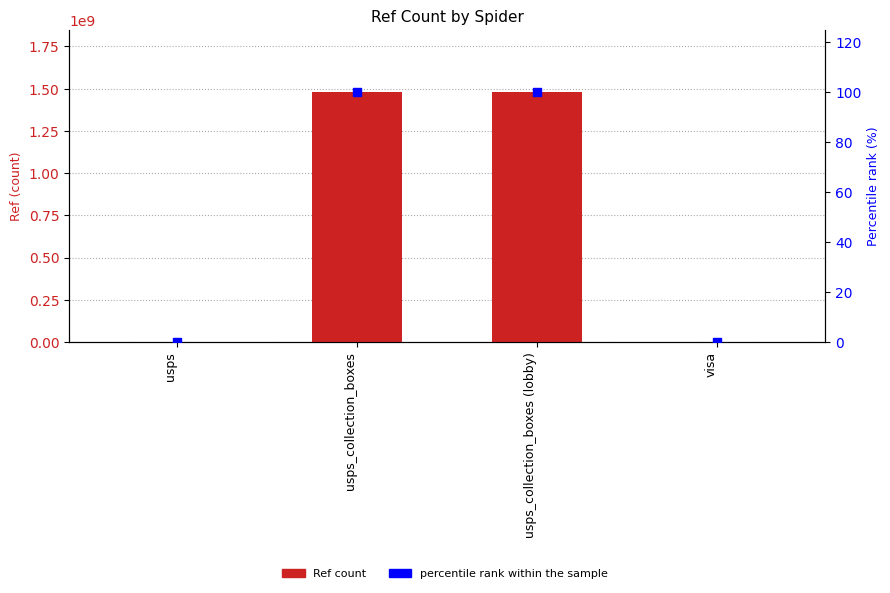

Which series has the largest Y range (max minus min)?

Ref